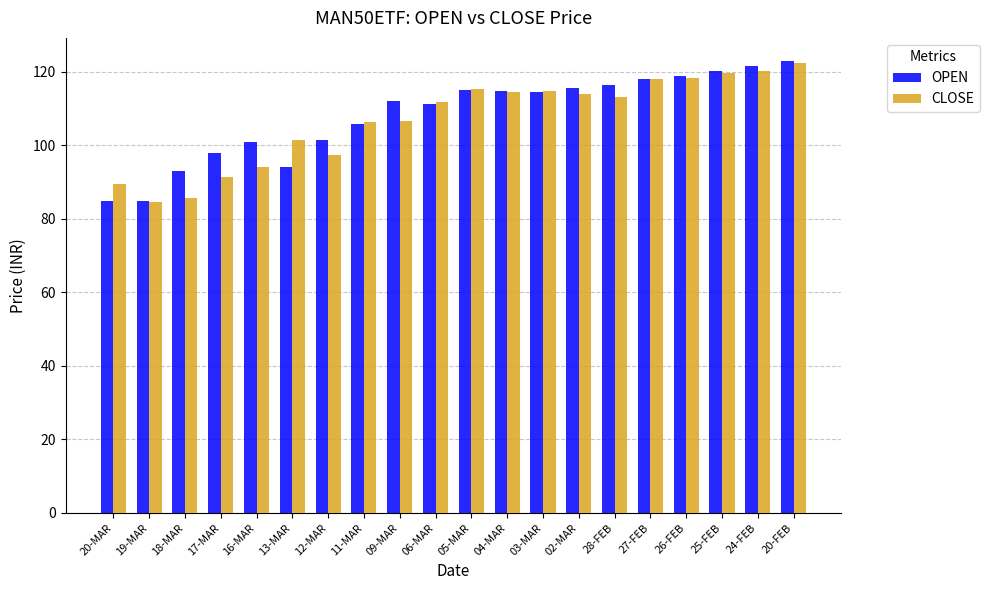

True or false: CLOSE has a value of 91.5 at 17-MAR.

True